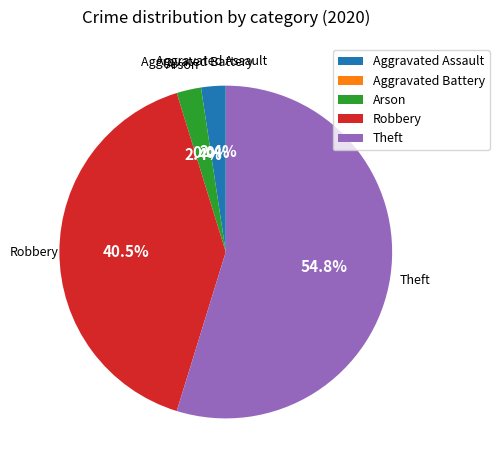

Count the number of slices in the pie.

5